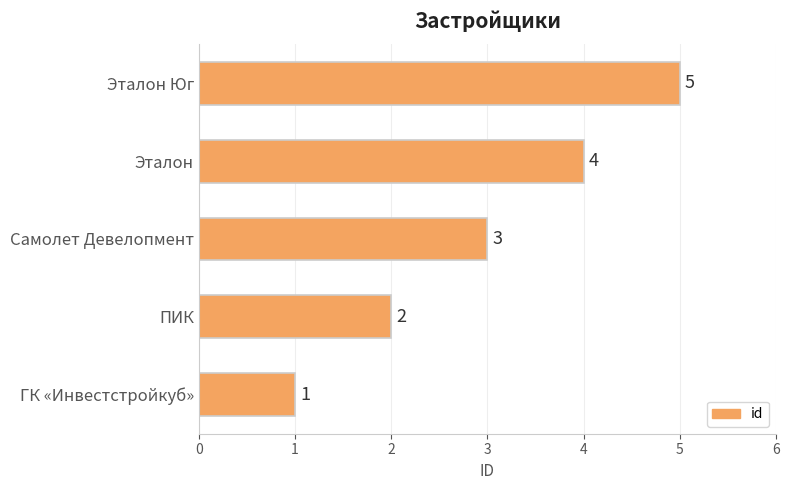

How many distinct data groups are displayed?

1